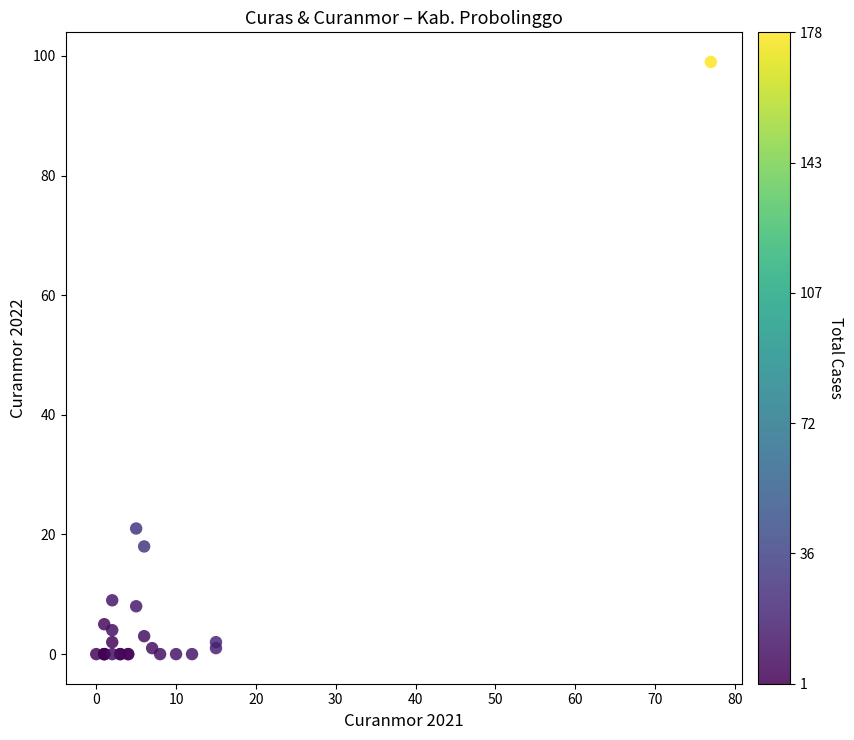

What Y value in the scatter plot is closest to 49?

21